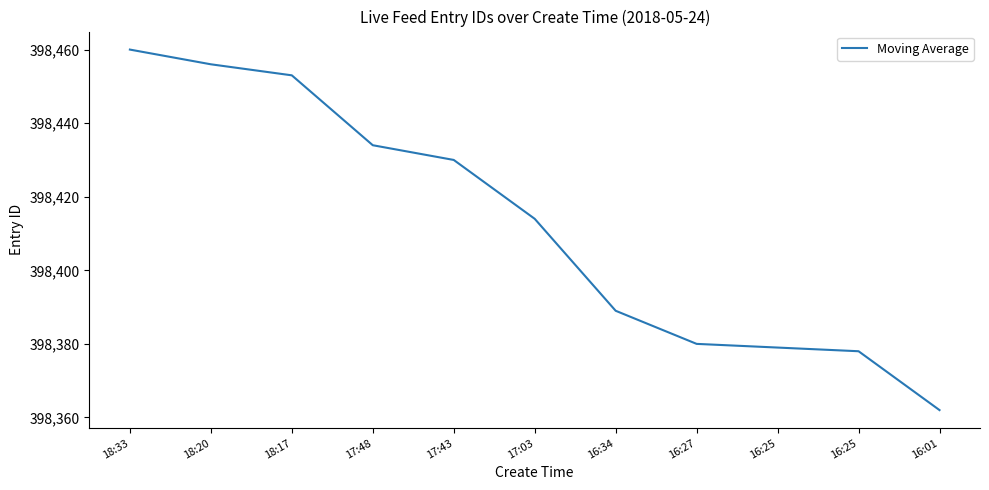

True or false: the data has more than 0 interior local peaks.

False